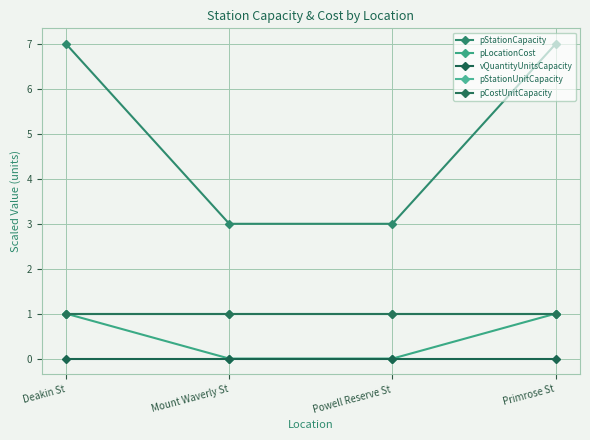

At how many categories does at least one series exceed 1?

4